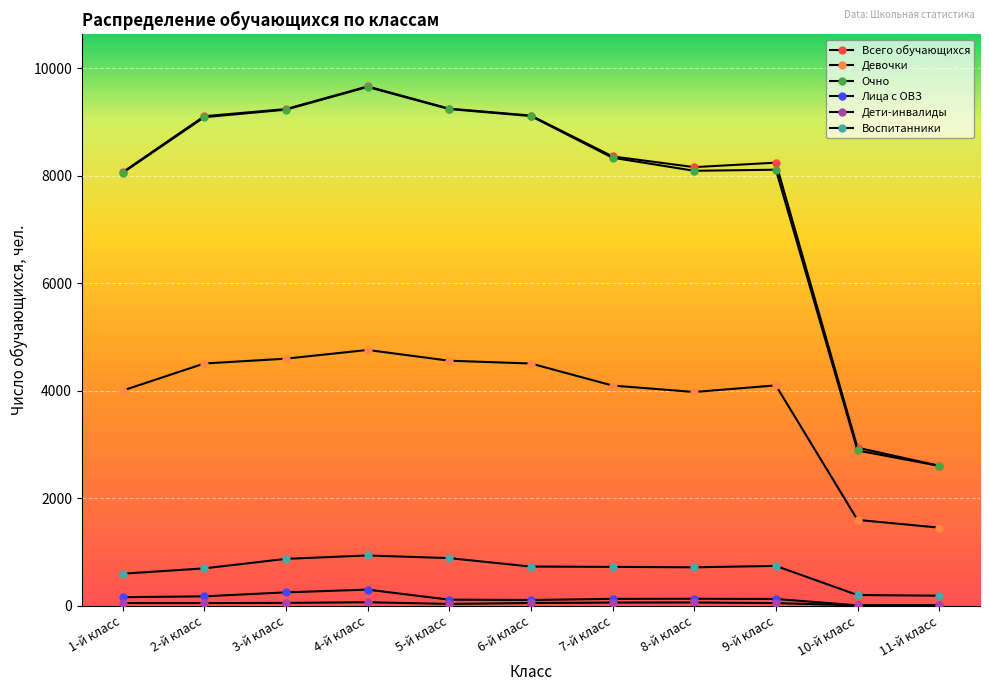

The Очно series shows 8055 at 1-й класс. True or false?

True